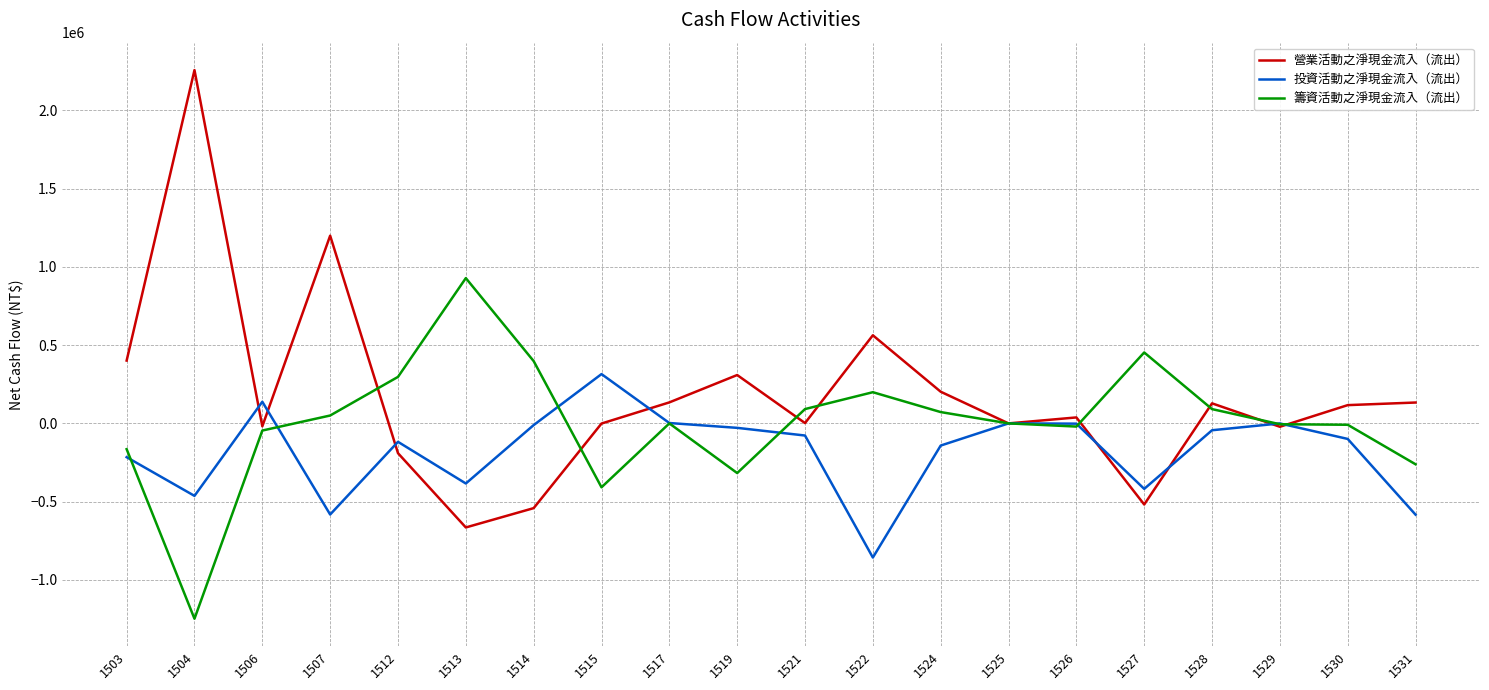

At which label does 營業活動之淨現金流入（流出） first exceed 116665?

1503